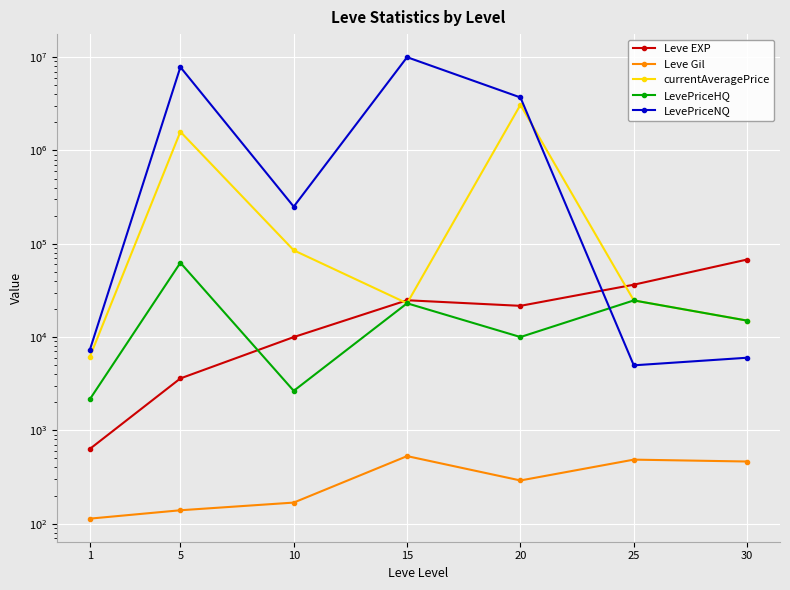

How many distinct data groups are displayed?

5